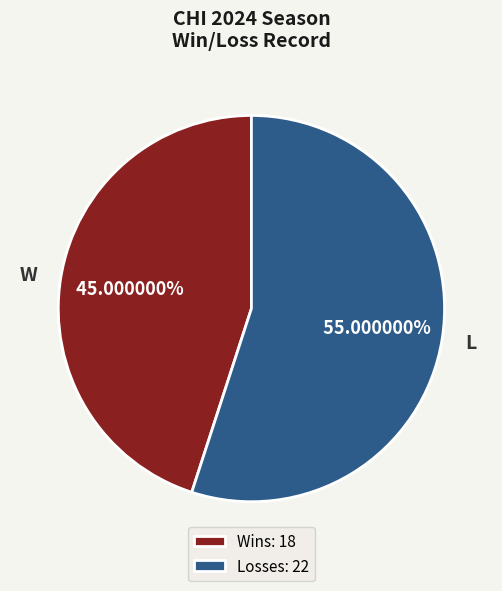

Do W and L together represent more than half of the pie?

Yes